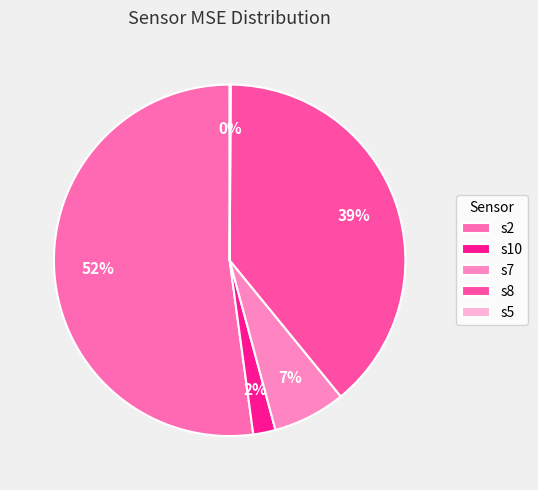

Which category accounts for the majority?

s2